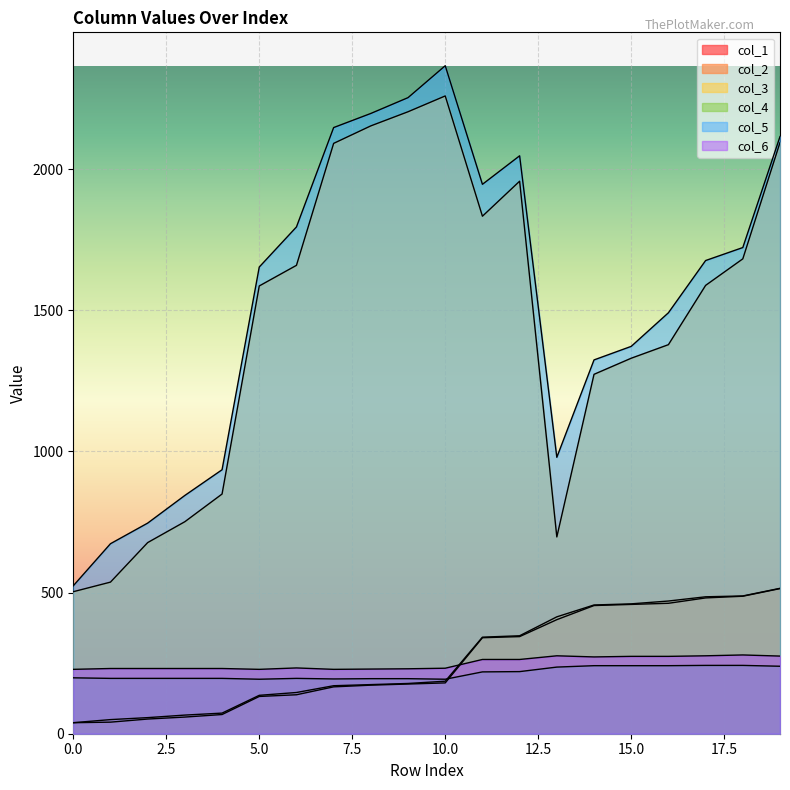

Which series has the largest total across all categories?

col_5